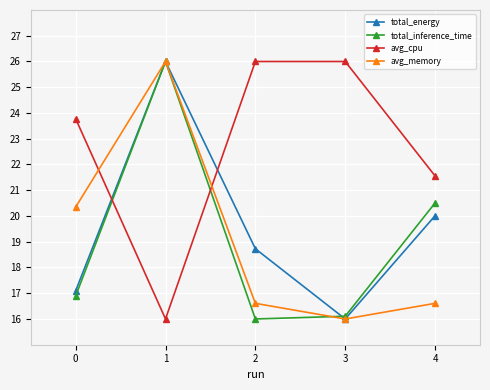

Is the value of avg_memory at 0 greater than the value of total_energy at 4?

Yes